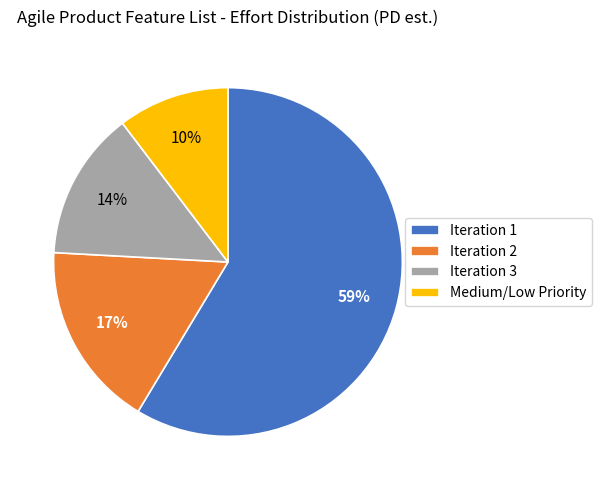

Does Iteration 3 represent more than half of the total?

No